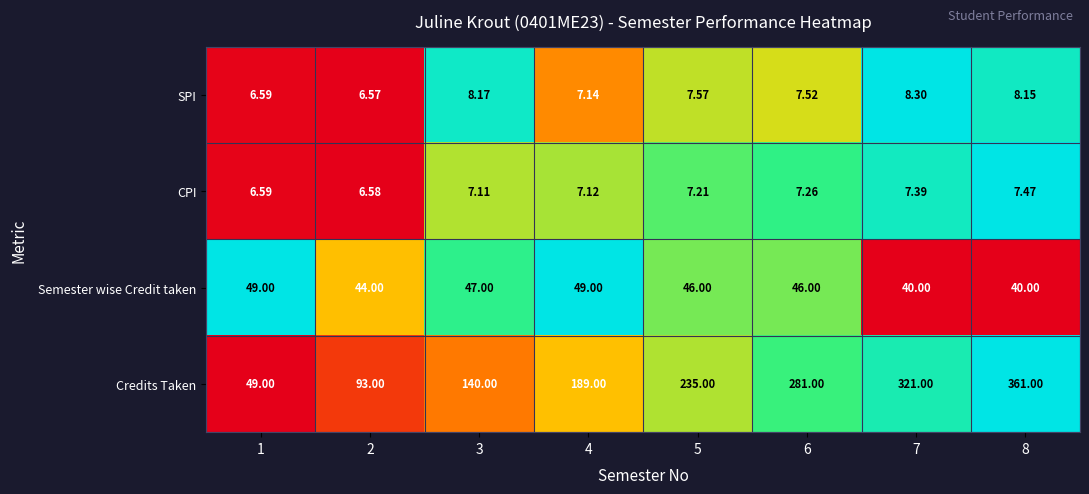

At which category is the sum across all series the highest?

8